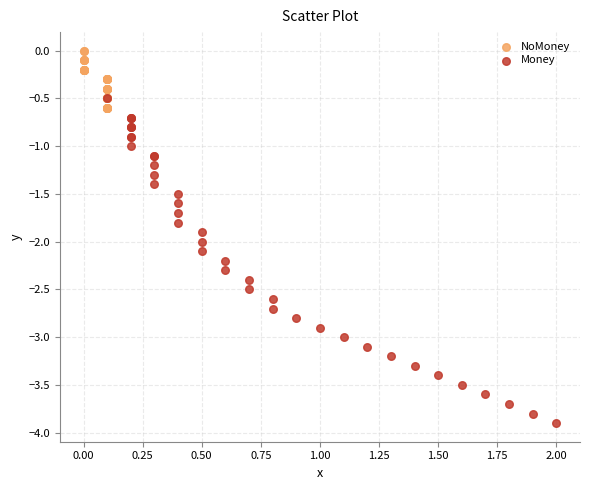

Which series reaches the maximum Y coordinate?

NoMoney